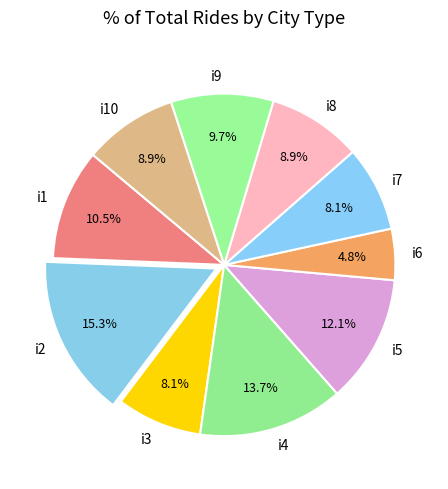

Which slice is the largest?

i2